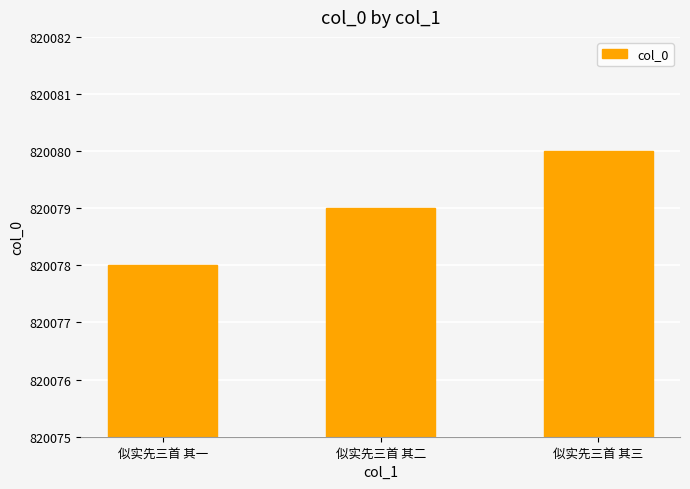

What is the greatest value displayed?

820080